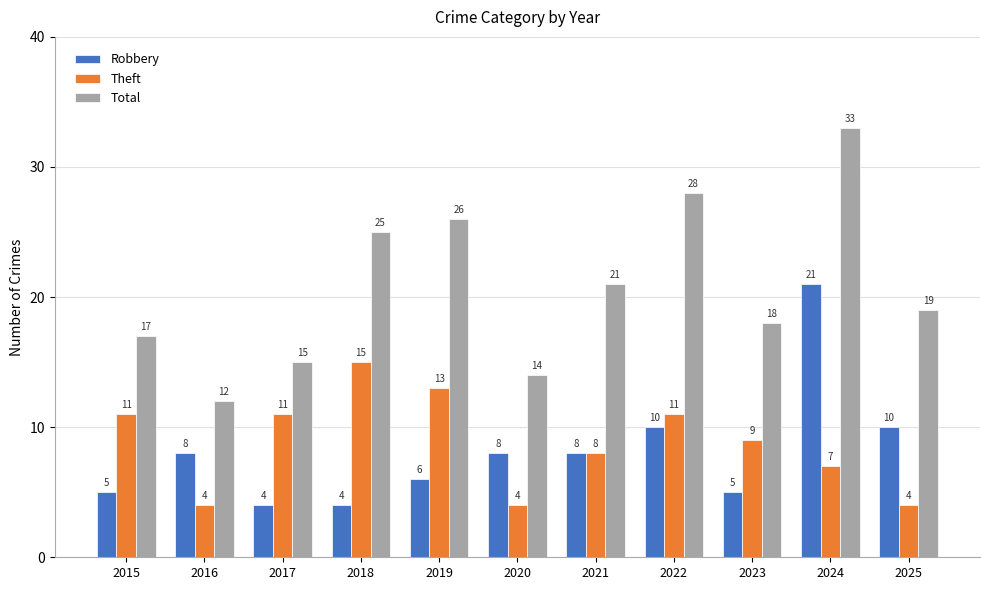

How many series are shown in this chart?

3